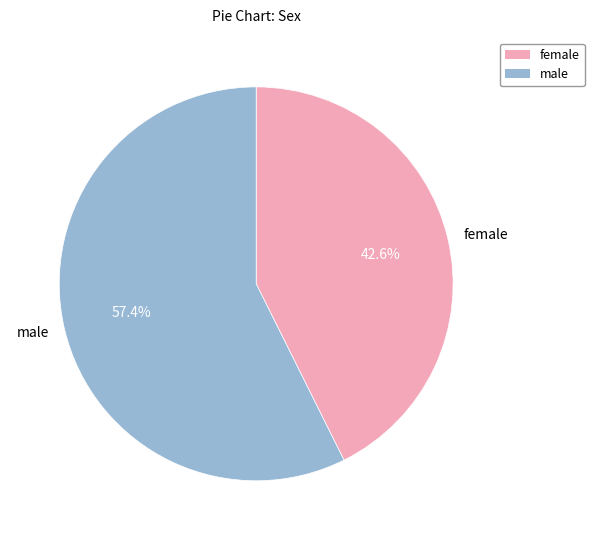

Combined, do female and male account for over 50%?

Yes